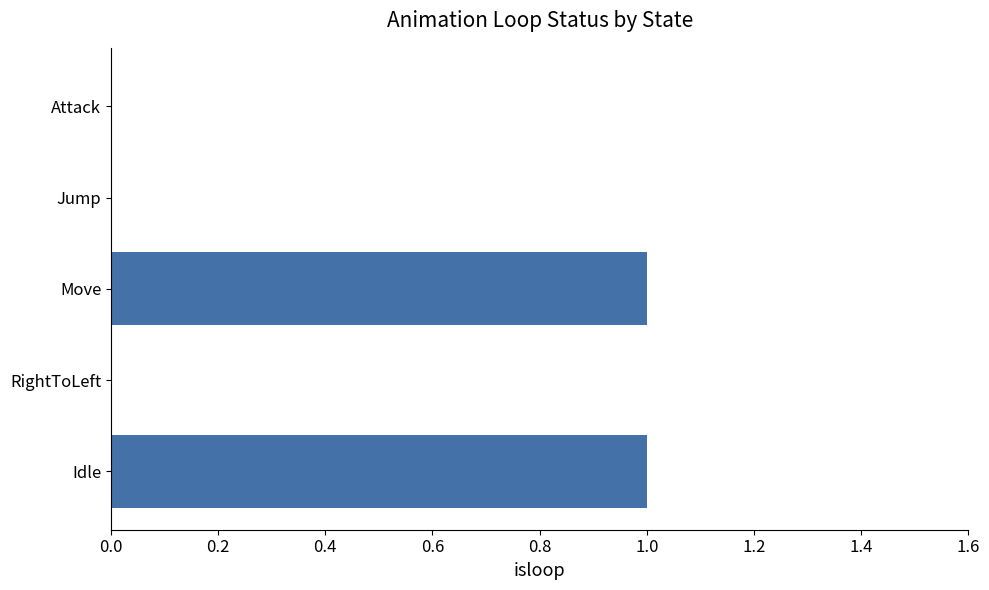

Which has a higher value, Jump or Move?

Move